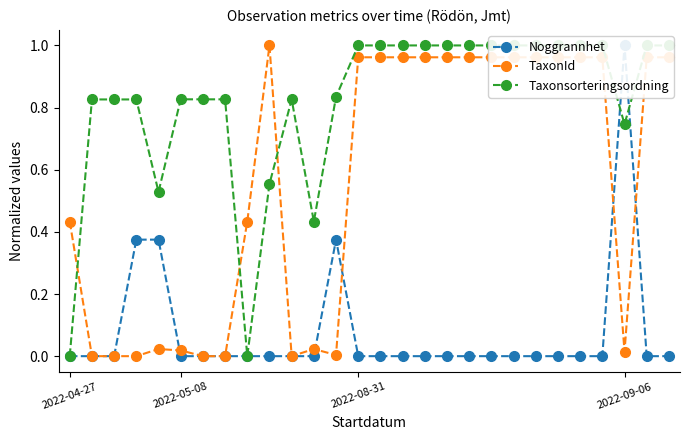

Reading left to right, extract all data points from this chart.

Noggrannhet: 0.0	0.0	0.0	0.4	0.4	0.0	0.0	0.0	0.0	0.0	0.0	0.0	0.4	0.0	0.0	0.0	0.0	0.0	0.0	0.0	0.0	0.0	0.0	0.0	0.0	1.0	0.0	0.0
TaxonId: 0.4	0.0	0.0	0.0	0.0	0.0	0.0	0.0	0.4	1.0	0.0	0.0	0.0	1.0	1.0	1.0	1.0	1.0	1.0	1.0	1.0	1.0	1.0	1.0	1.0	0.0	1.0	1.0
Taxonsorteringsordning: 0.0	0.8	0.8	0.8	0.5	0.8	0.8	0.8	0.0	0.6	0.8	0.4	0.8	1.0	1.0	1.0	1.0	1.0	1.0	1.0	1.0	1.0	1.0	1.0	1.0	0.7	1.0	1.0